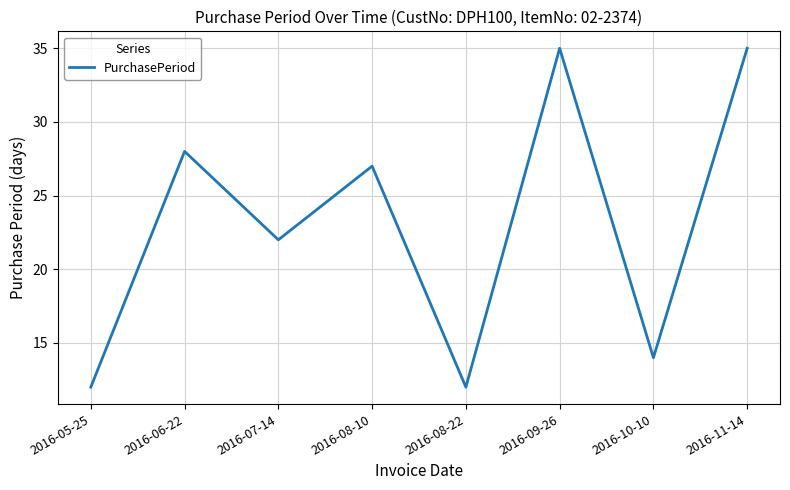

What is the minimum value shown in the chart?

12